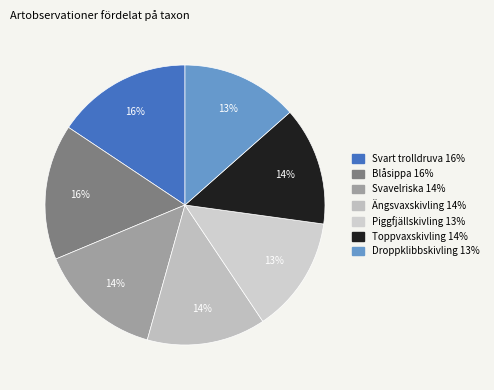

How many segments does this pie chart have?

7